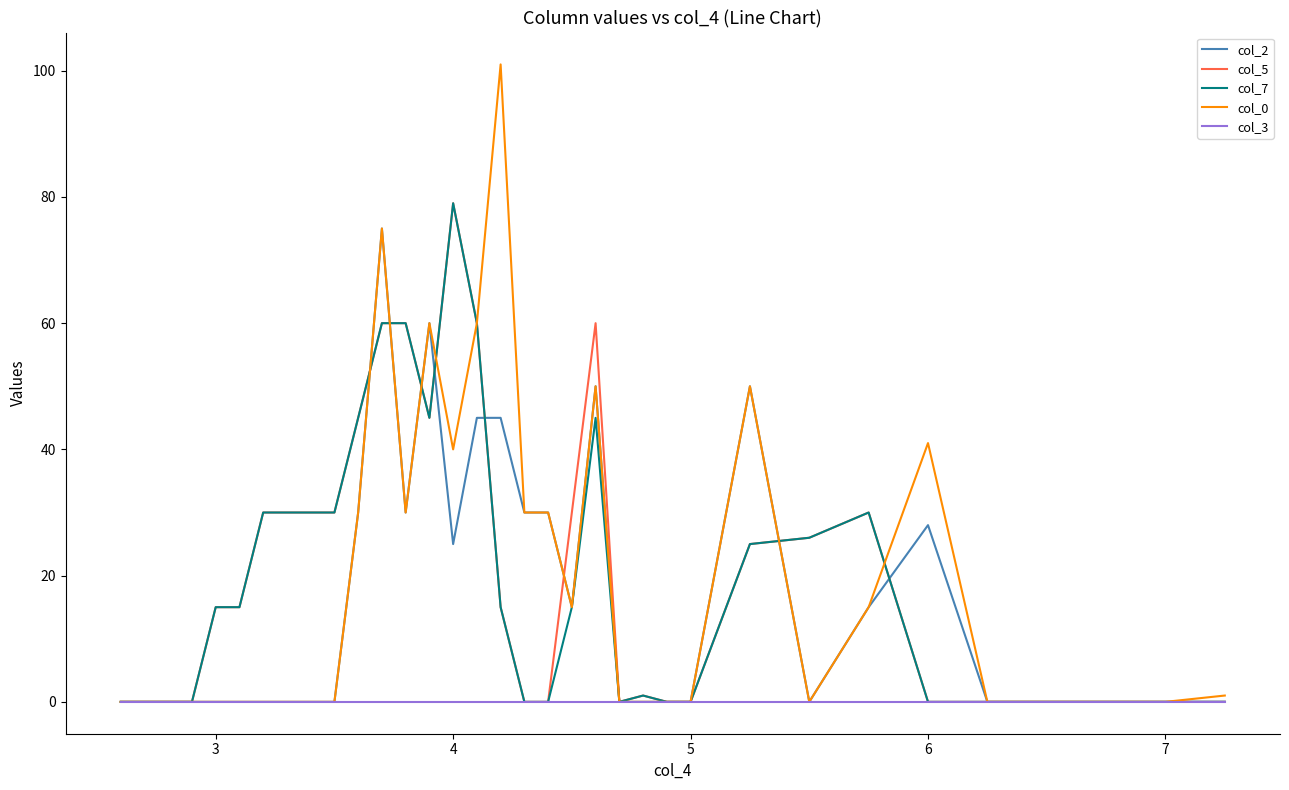

Which series has the widest spread of values?

col_0